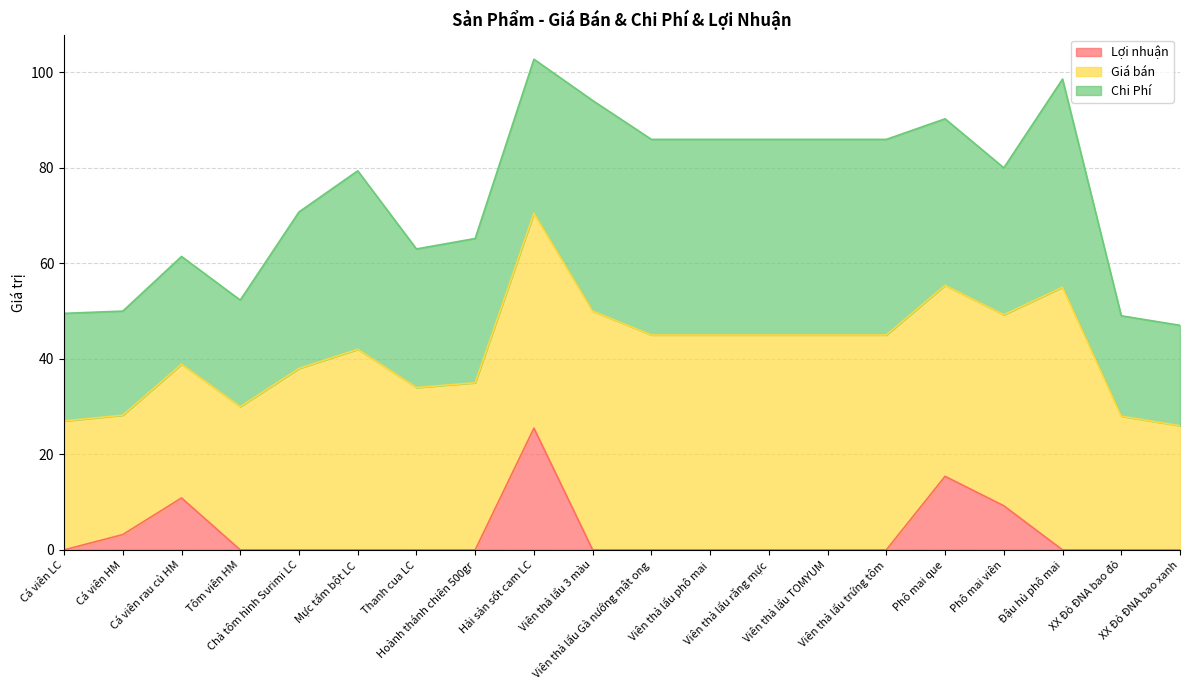

The value of Chi Phí at Viên thả lẩu TOMYUM is 41.0. True or false?

True